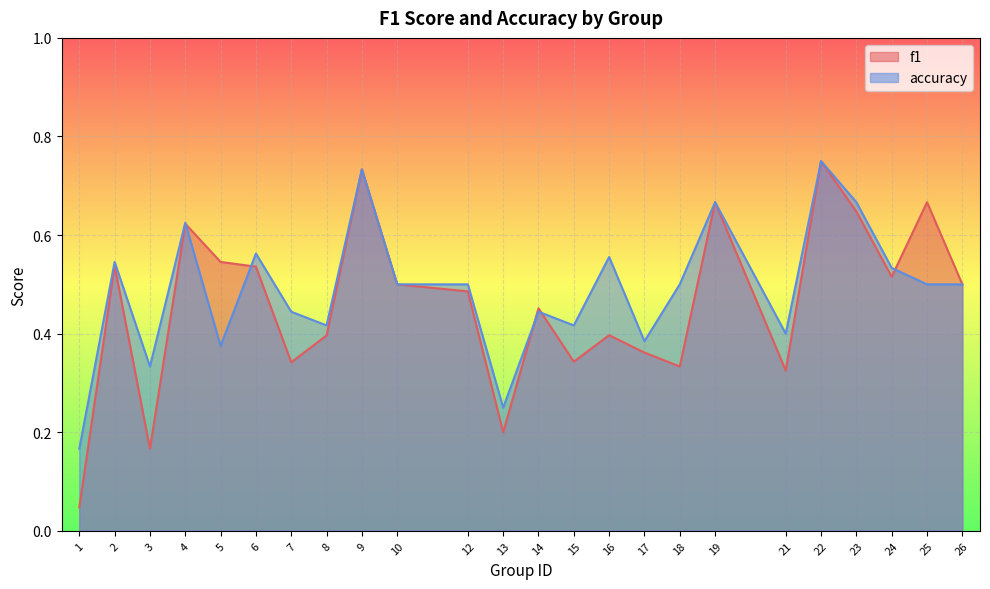

What is the greatest value displayed?

0.8